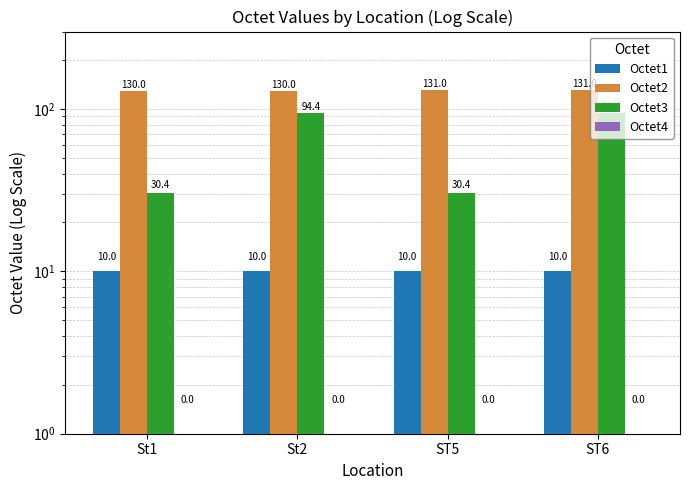

What is the label of the 4th bar from the right?

St1